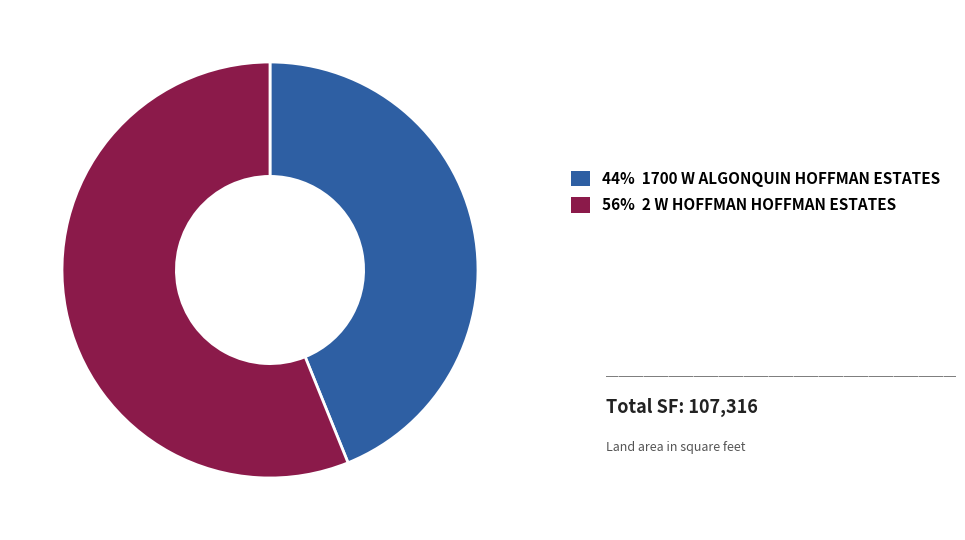

Is there any slice that represents more than half of the pie?

Yes